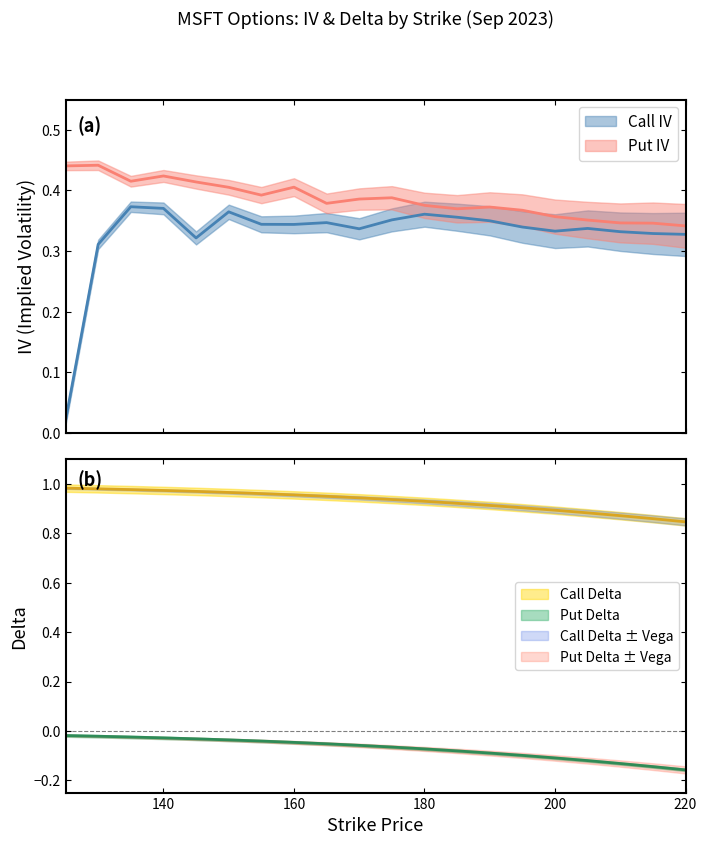

Reading left to right, transcribe all the data shown in this chart.

Call IV: 0.0	0.3	0.4	0.4	0.3	0.4	0.3	0.3	0.3	0.3	0.4	0.4	0.4	0.3	0.3	0.3	0.3	0.3	0.3	0.3
Put IV: 0.4	0.4	0.4	0.4	0.4	0.4	0.4	0.4	0.4	0.4	0.4	0.4	0.4	0.4	0.4	0.4	0.4	0.3	0.3	0.3
Call Delta: 1.0	1.0	1.0	1.0	1.0	1.0	1.0	1.0	1.0	0.9	0.9	0.9	0.9	0.9	0.9	0.9	0.9	0.9	0.9	0.8
Put Delta: -0.0	-0.0	-0.0	-0.0	-0.0	-0.0	-0.0	-0.0	-0.1	-0.1	-0.1	-0.1	-0.1	-0.1	-0.1	-0.1	-0.1	-0.1	-0.1	-0.2